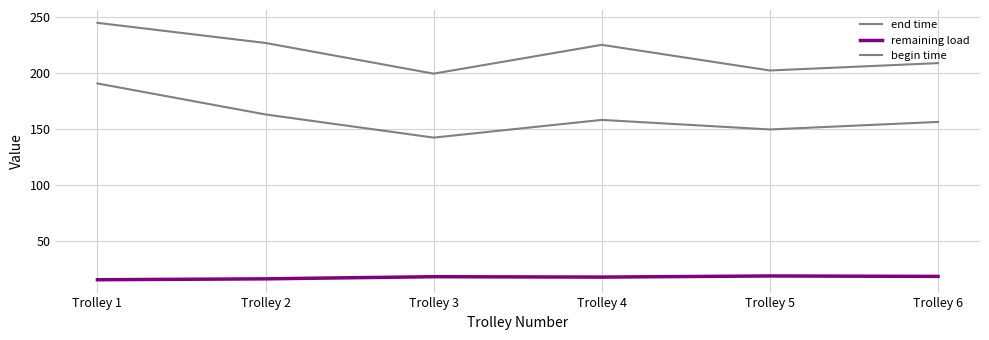

Is this an area chart (filled region under the line)?

No